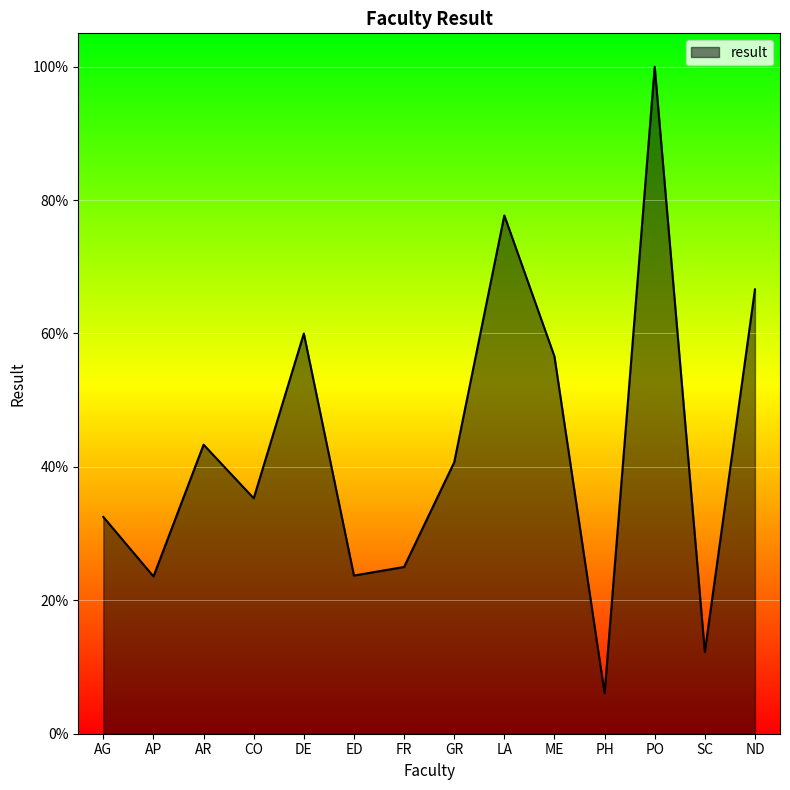

Does the chart have visible grid lines?

Yes